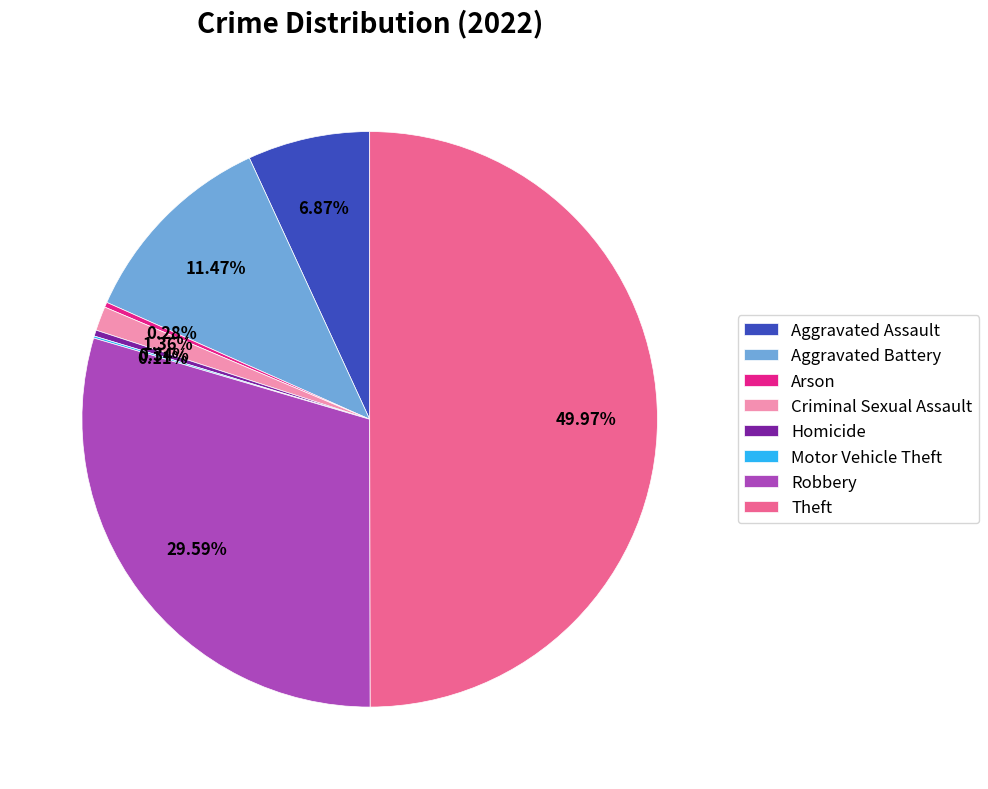

Does Homicide represent more than half of the total?

No